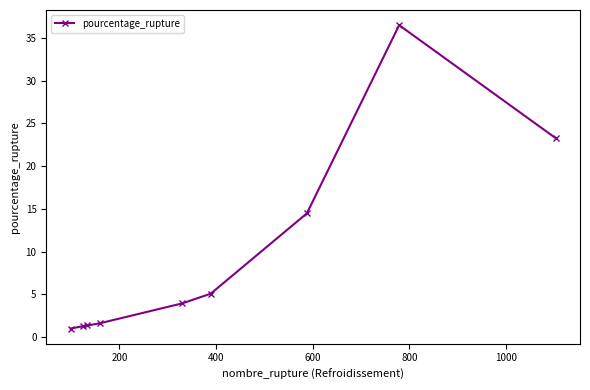

What is the difference between the maximum and minimum values?

35.5